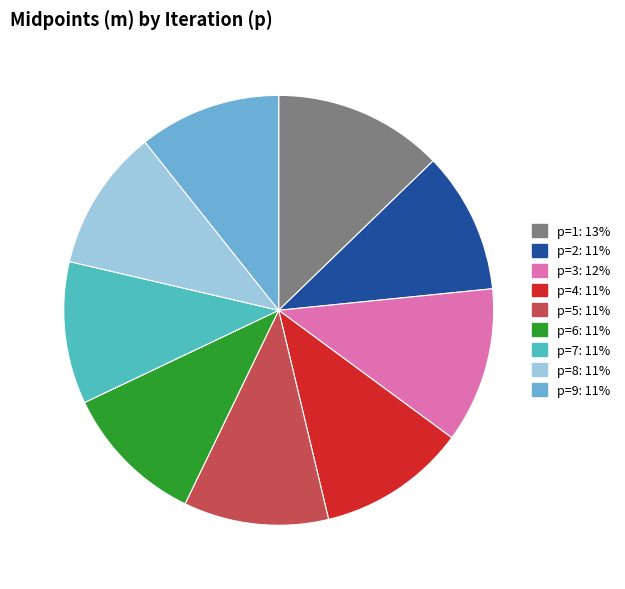

Count the number of slices in the pie.

9